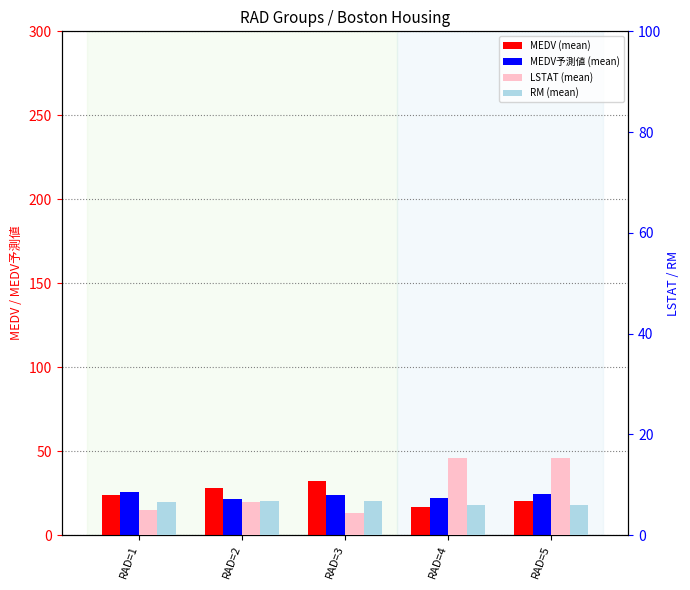

Which series has the largest total across all categories?

MEDV (mean)